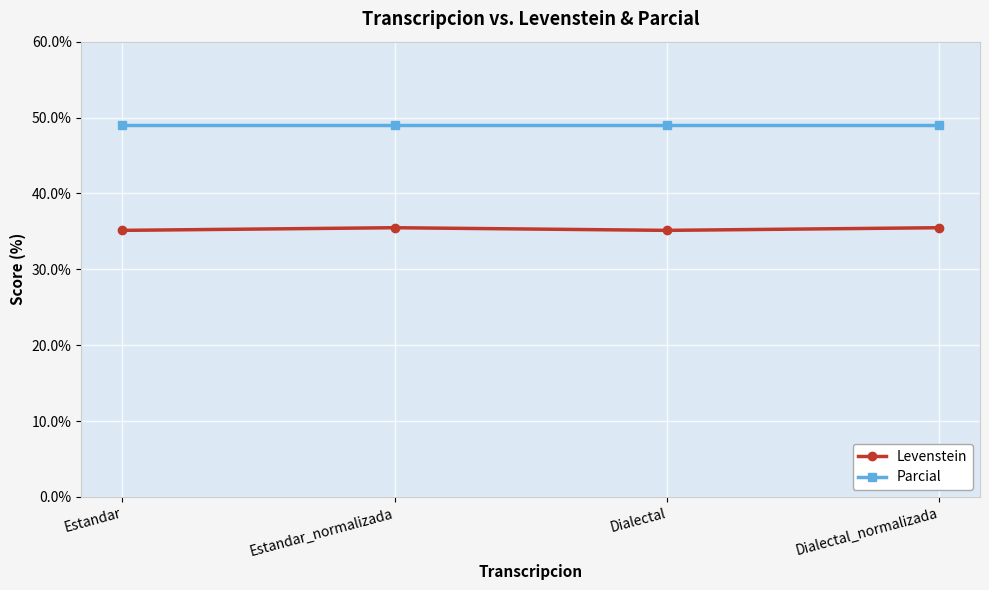

What position from the left is Dialectal?

3